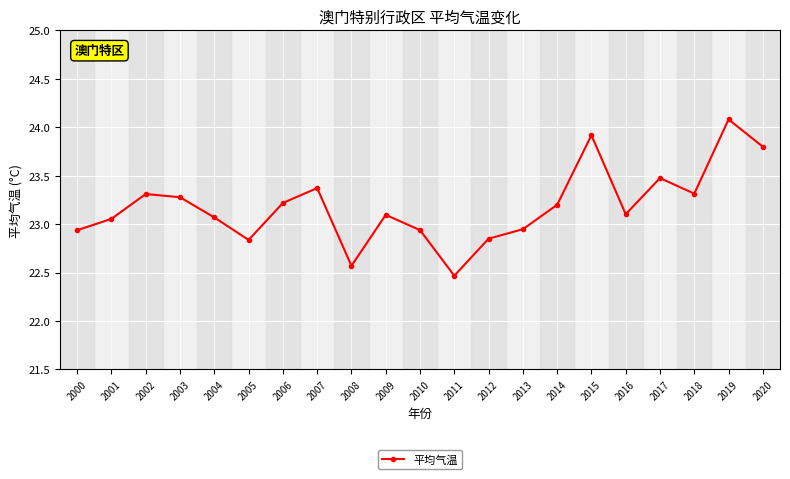

Does the chart display data point markers on the line(s)?

Yes